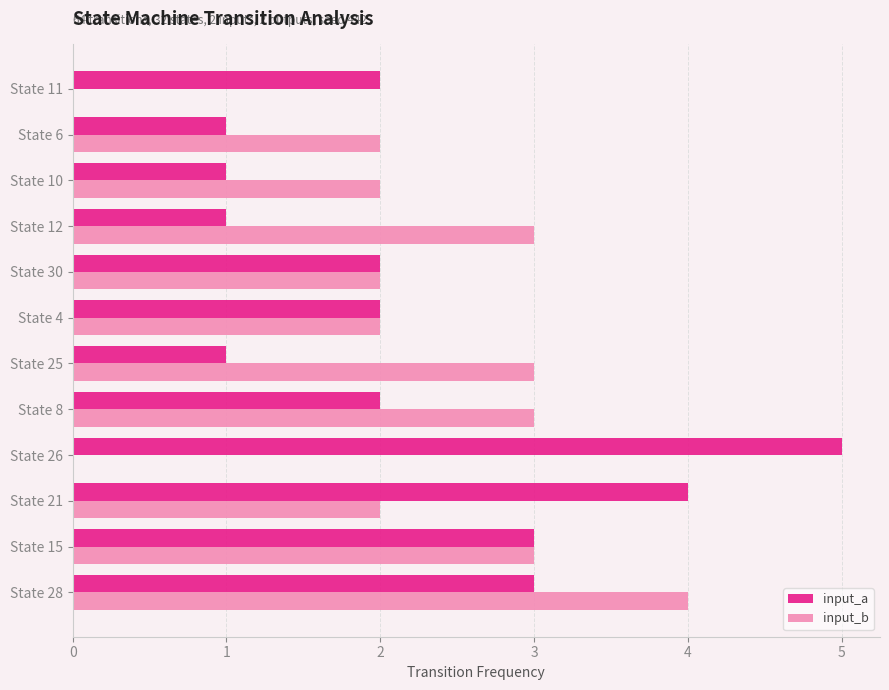

Between State 21 and State 6, which series saw the biggest shift?

input_a